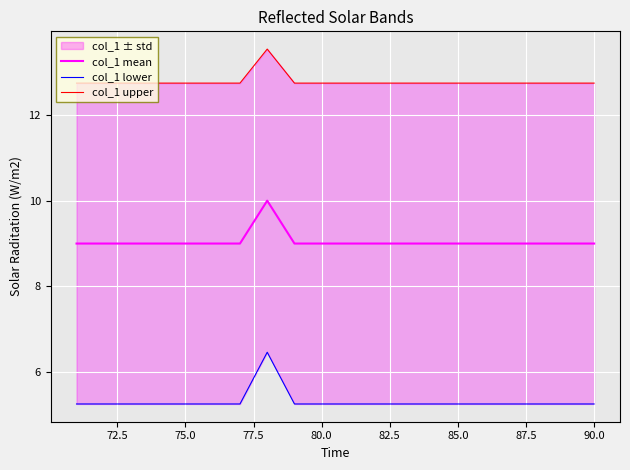

True or false: col_1 mean and col_1 upper cross at least once.

False